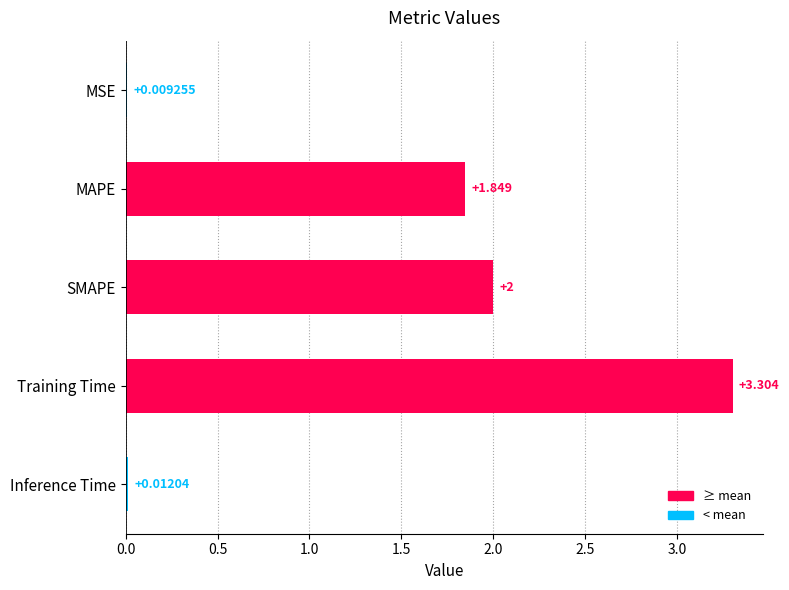

Between Training Time and MSE, which is larger?

Training Time